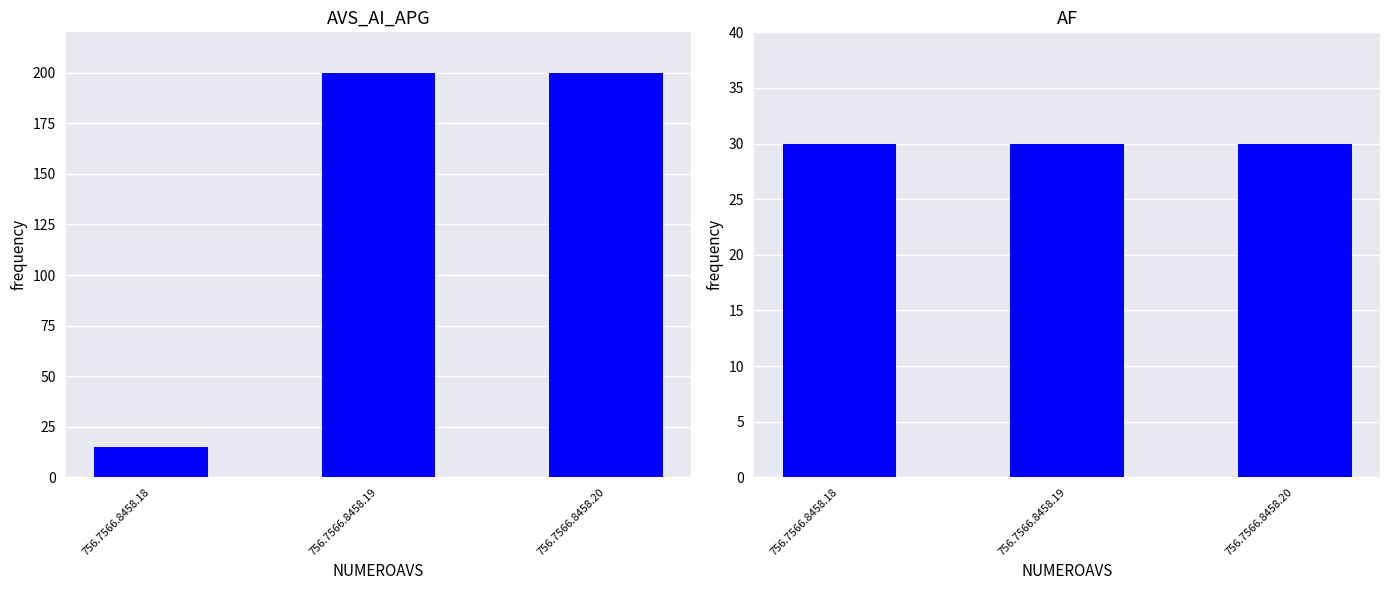

How many data points does each series have?

3